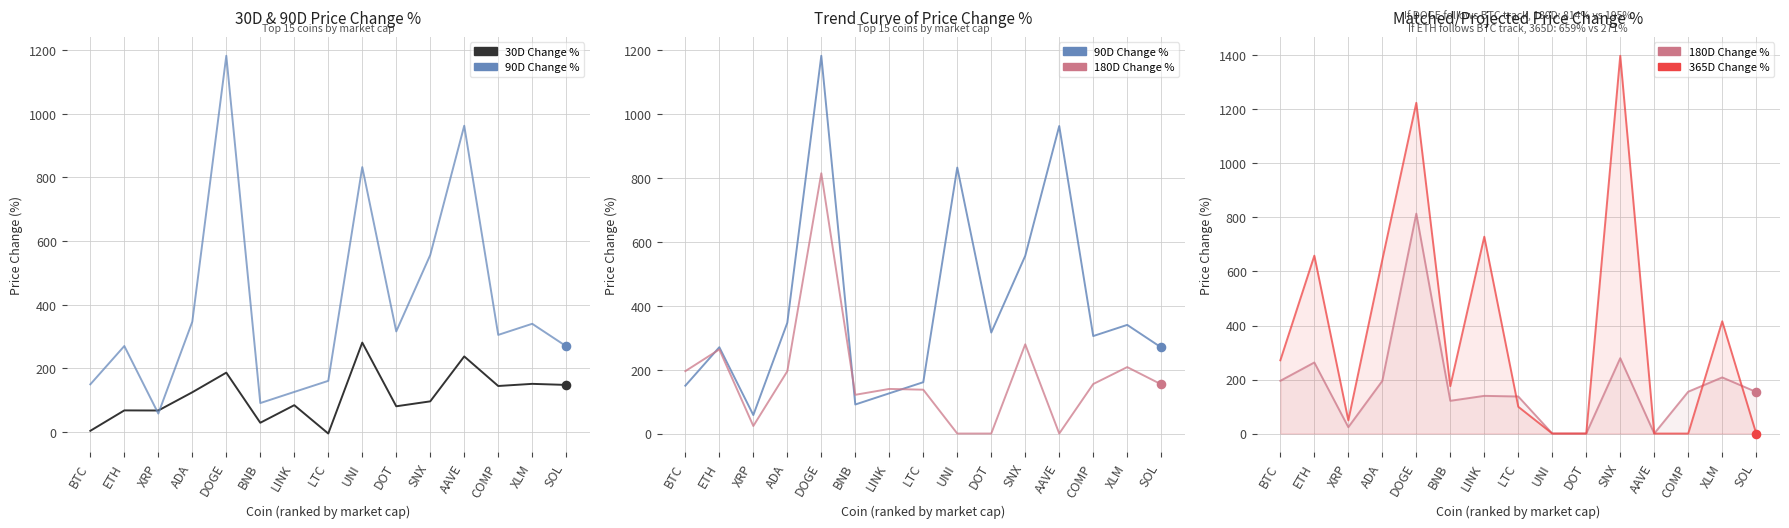

Which series has the largest total across all categories?

90D Change %